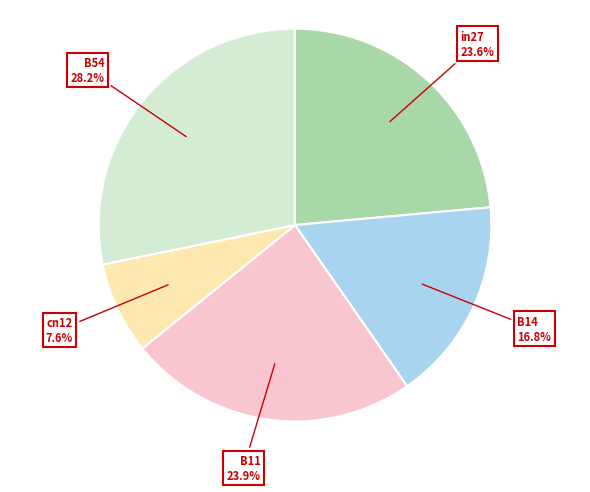

Does any single category account for the majority?

No